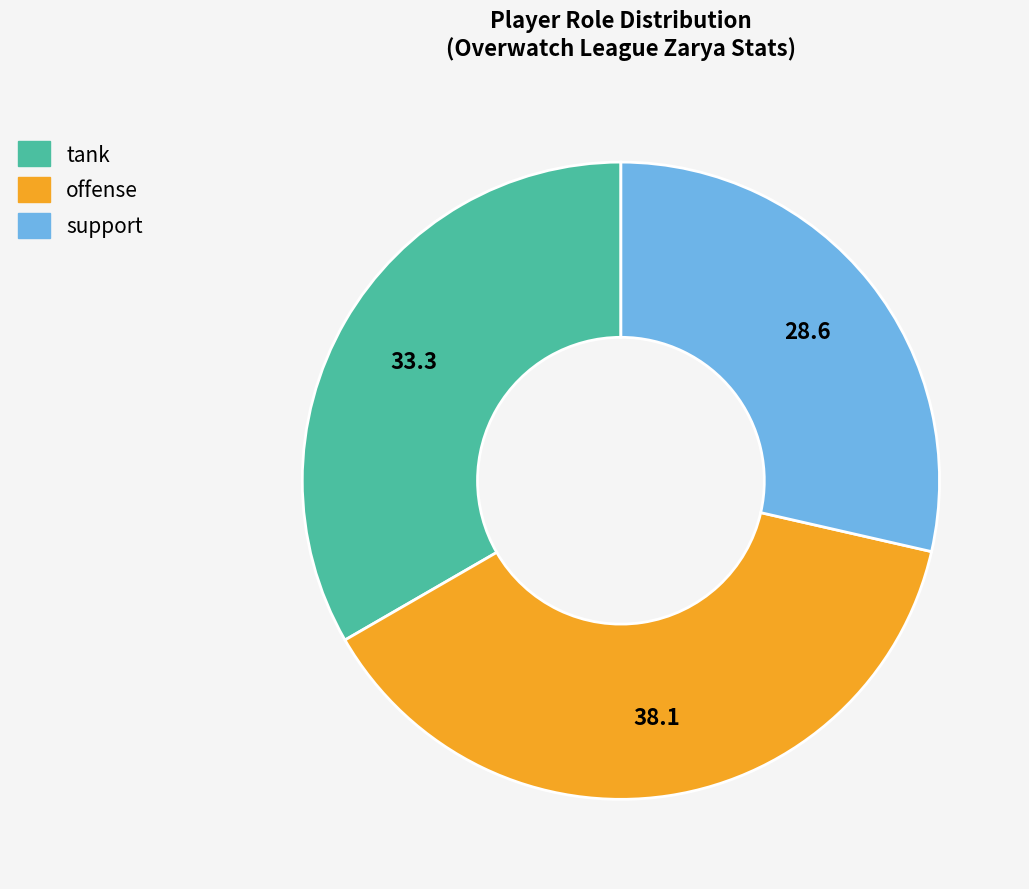

Does any single category account for the majority?

No